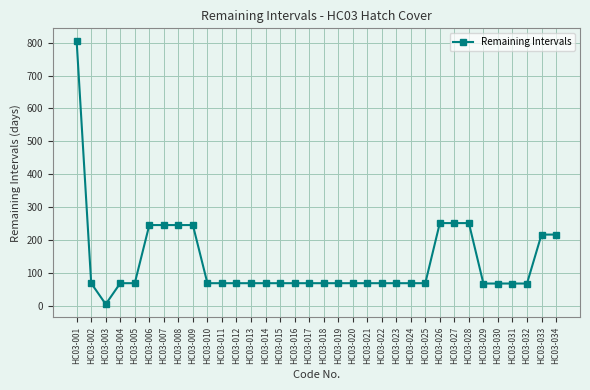

True or false: the data shows 20 at HC03-020.

False